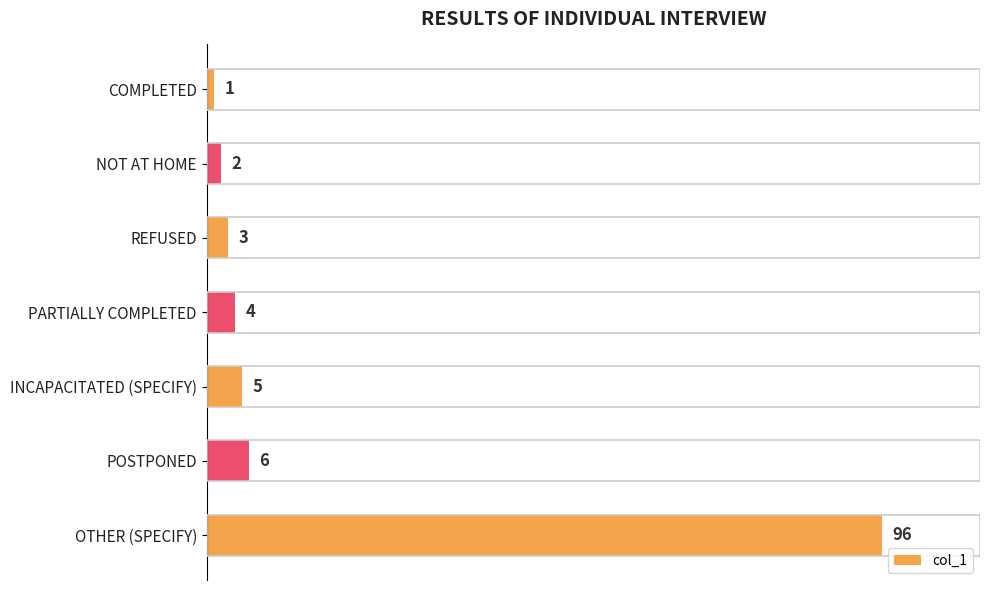

Does the chart contain any negative values?

No